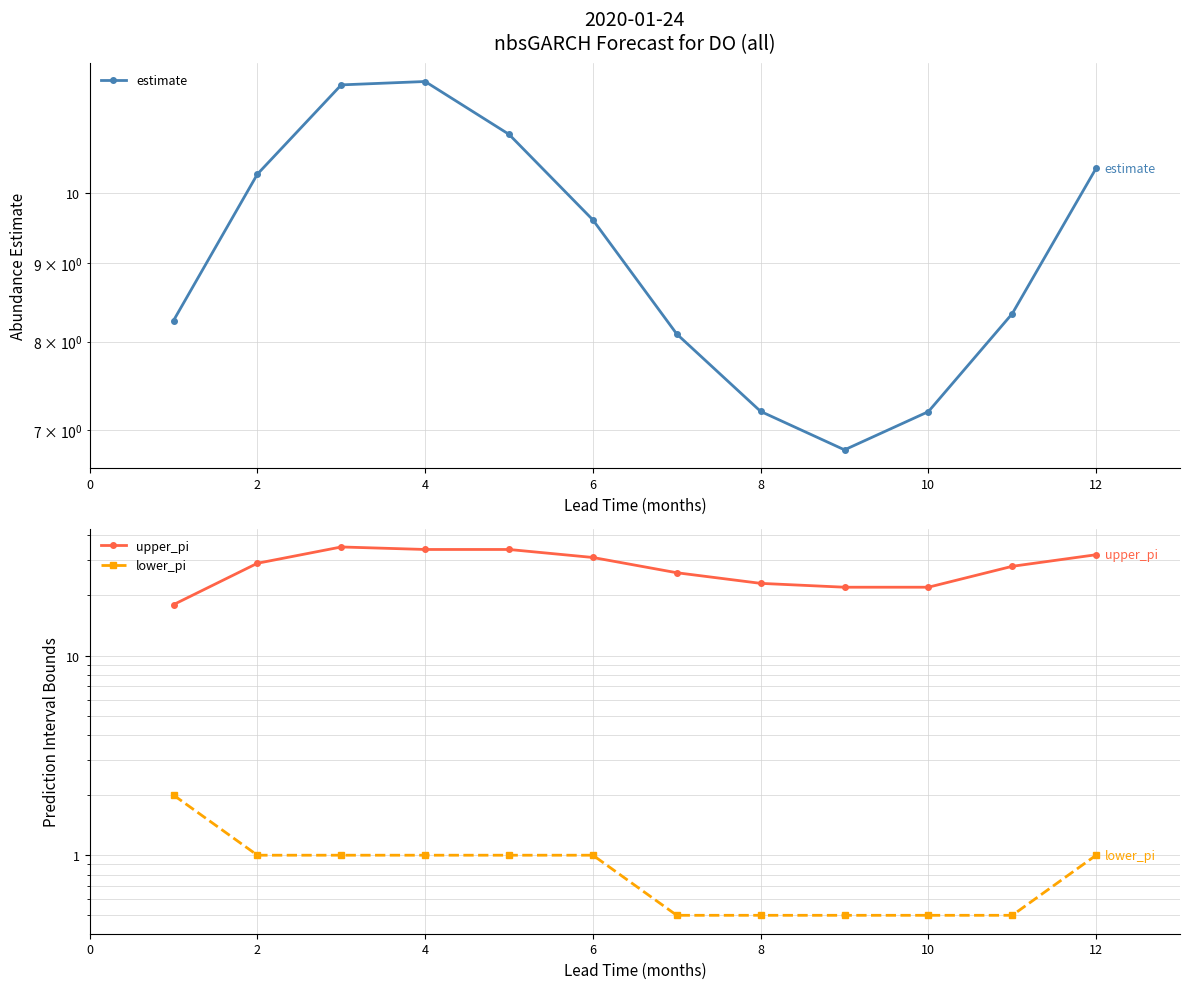

True or false: lower_pi and estimate cross at least once.

False